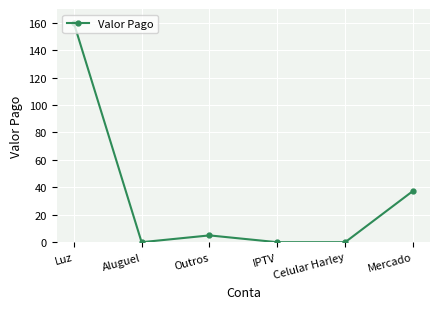

What is the average value?

33.7